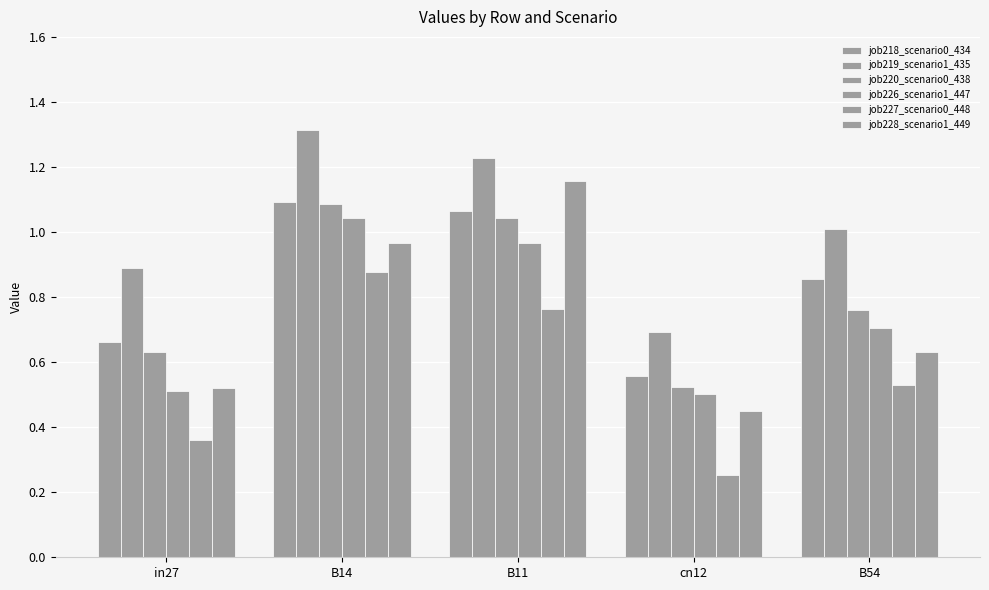

What is the sum of all job218_scenario0_434 values?

4.2